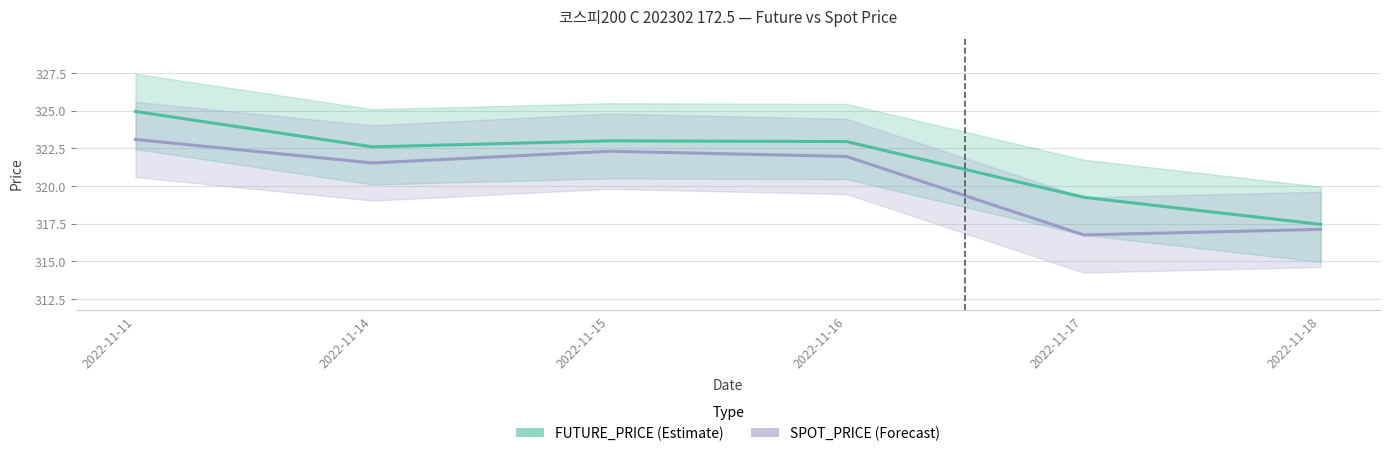

At which category does the chart reach its minimum across all series?

2022-11-17